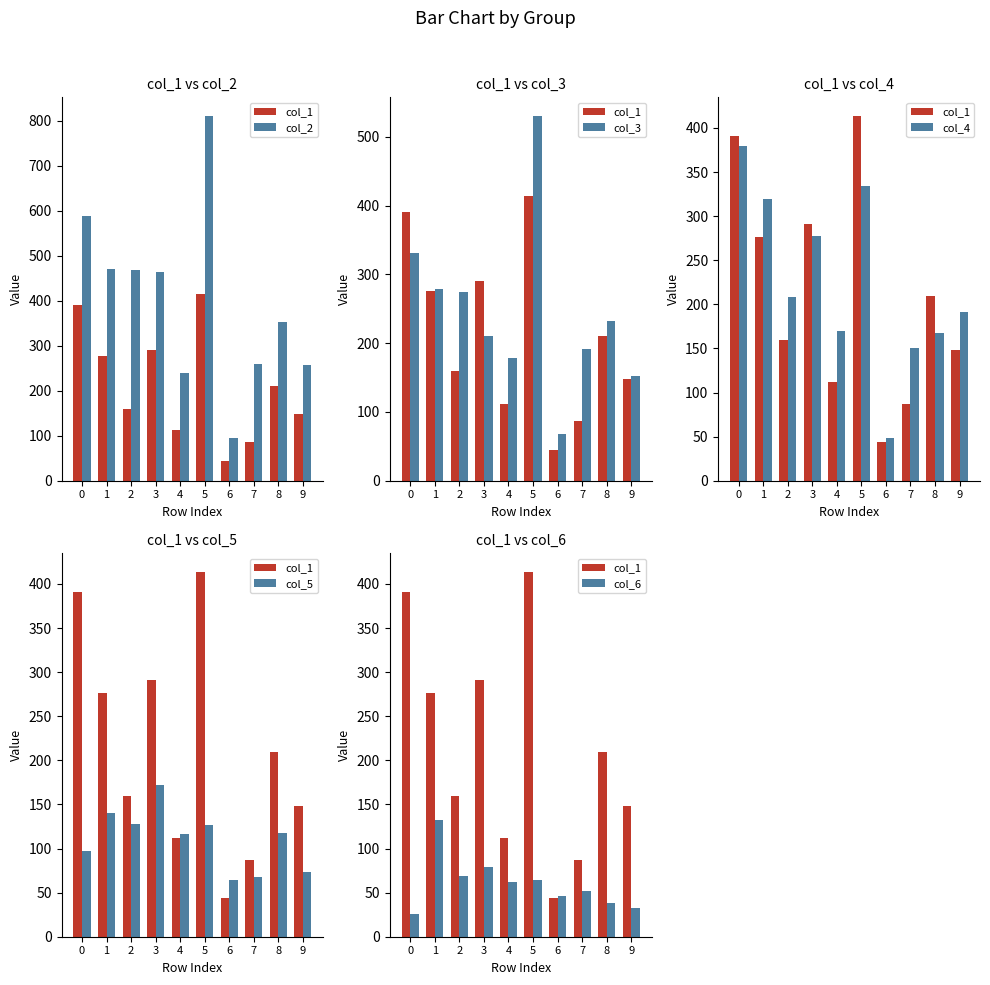

What is the spread (max minus min) of values at 9?

226